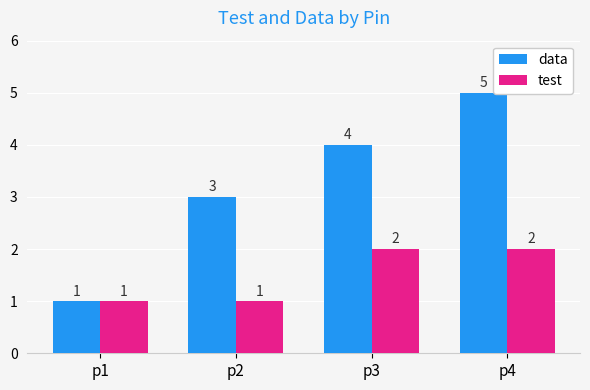

What is the difference between the highest and lowest values at p3?

2